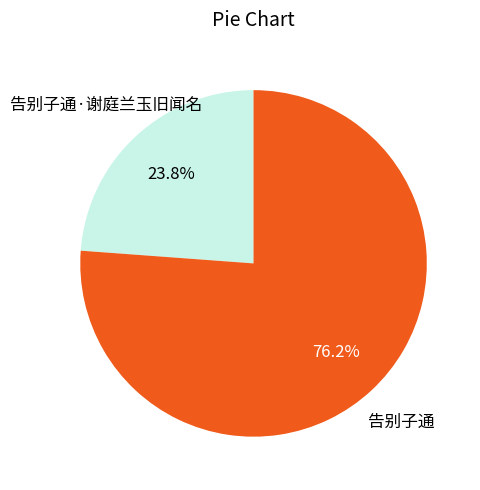

Which slice is the largest?

告别子通